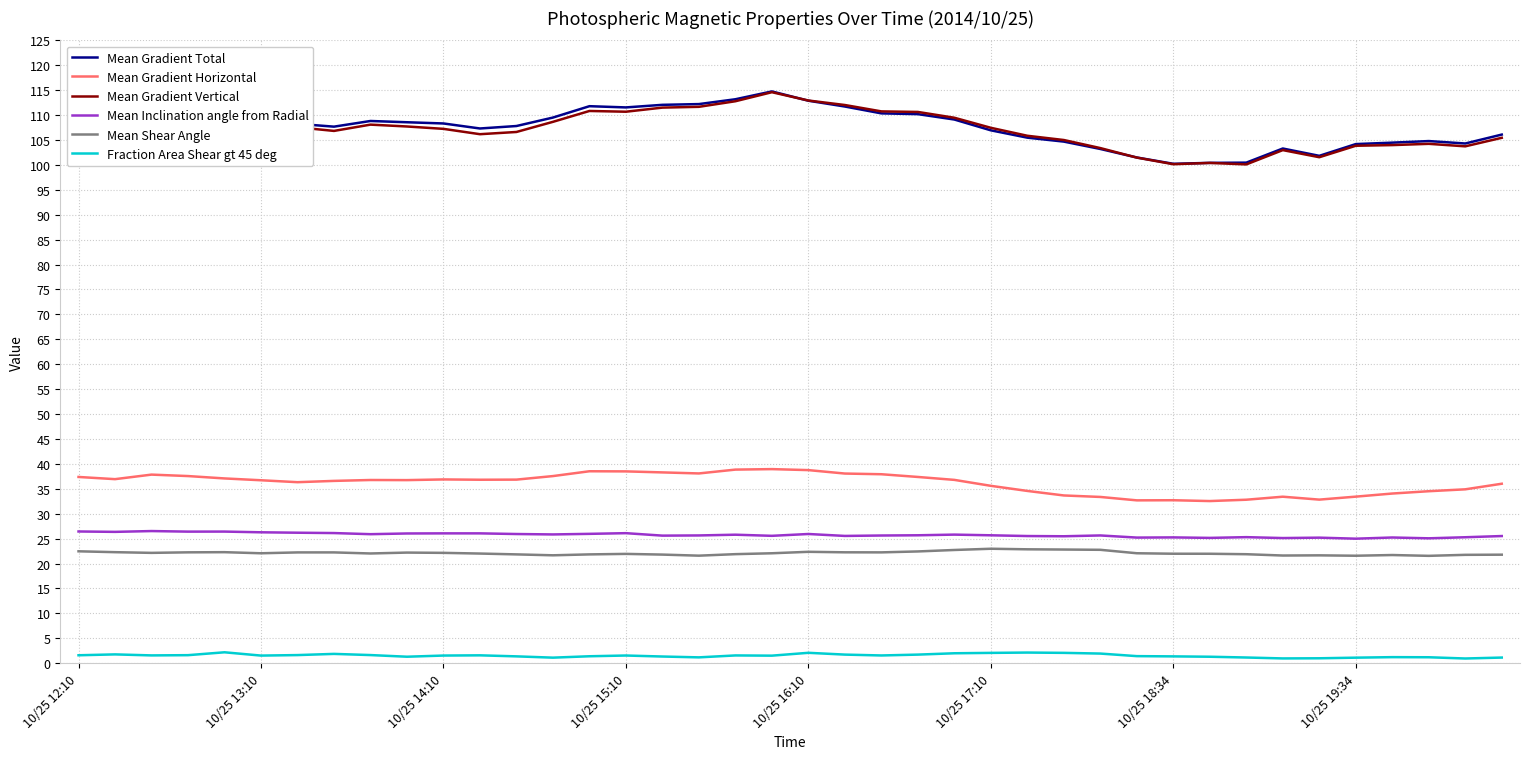

True or false: Mean Inclination angle from Radial and Mean Gradient Total intersect in this chart.

False